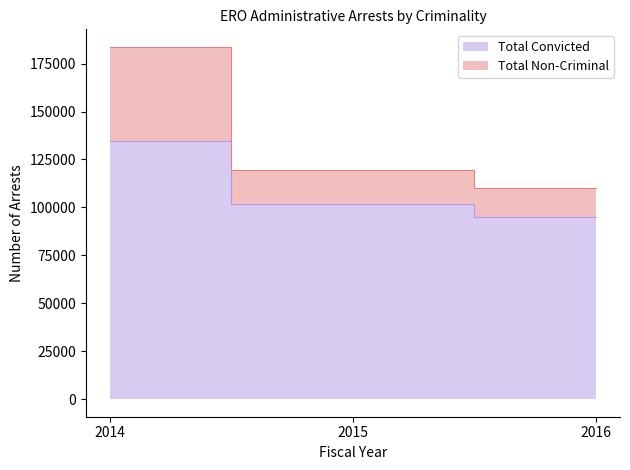

Reading left to right, list all the values displayed in this chart.

Total Convicted: 2014=134730	2015=101880	2016=94750
Total Non-Criminal: 2014=183700	2015=119770	2016=110100